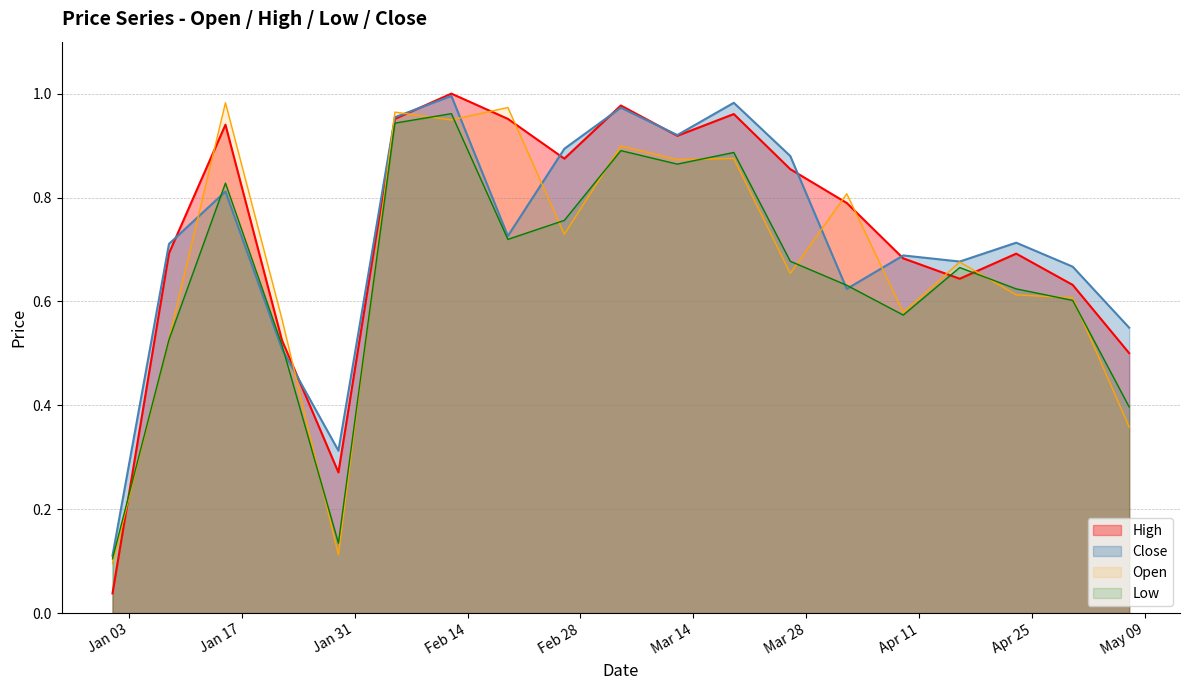

Reading left to right, list all the values displayed in this chart.

High: 0.0	0.7	0.9	0.5	0.3	1.0	1.0	1.0	0.9	1.0	0.9	1.0	0.9	0.8	0.7	0.6	0.7	0.6	0.5
Low: 0.1	0.5	0.8	0.5	0.1	0.9	1.0	0.7	0.8	0.9	0.9	0.9	0.7	0.6	0.6	0.7	0.6	0.6	0.4
Open: 0.1	0.5	1.0	0.6	0.1	1.0	0.9	1.0	0.7	0.9	0.9	0.9	0.7	0.8	0.6	0.7	0.6	0.6	0.4
Close: 0.1	0.7	0.8	0.5	0.3	1.0	1.0	0.7	0.9	1.0	0.9	1.0	0.9	0.6	0.7	0.7	0.7	0.7	0.5